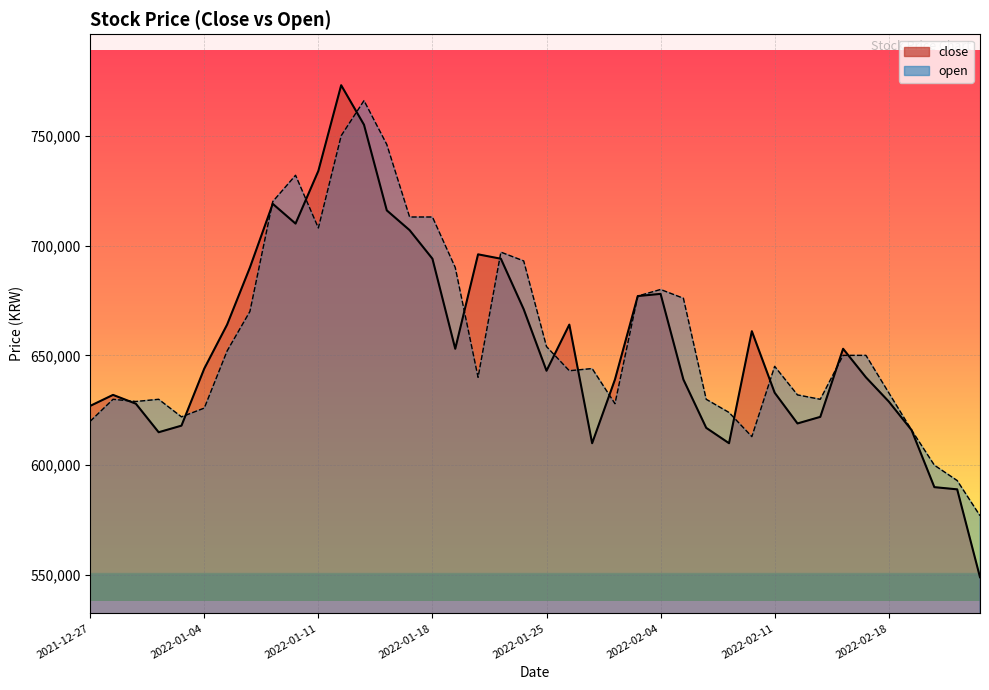

How many interior local valleys does the open series have?

8